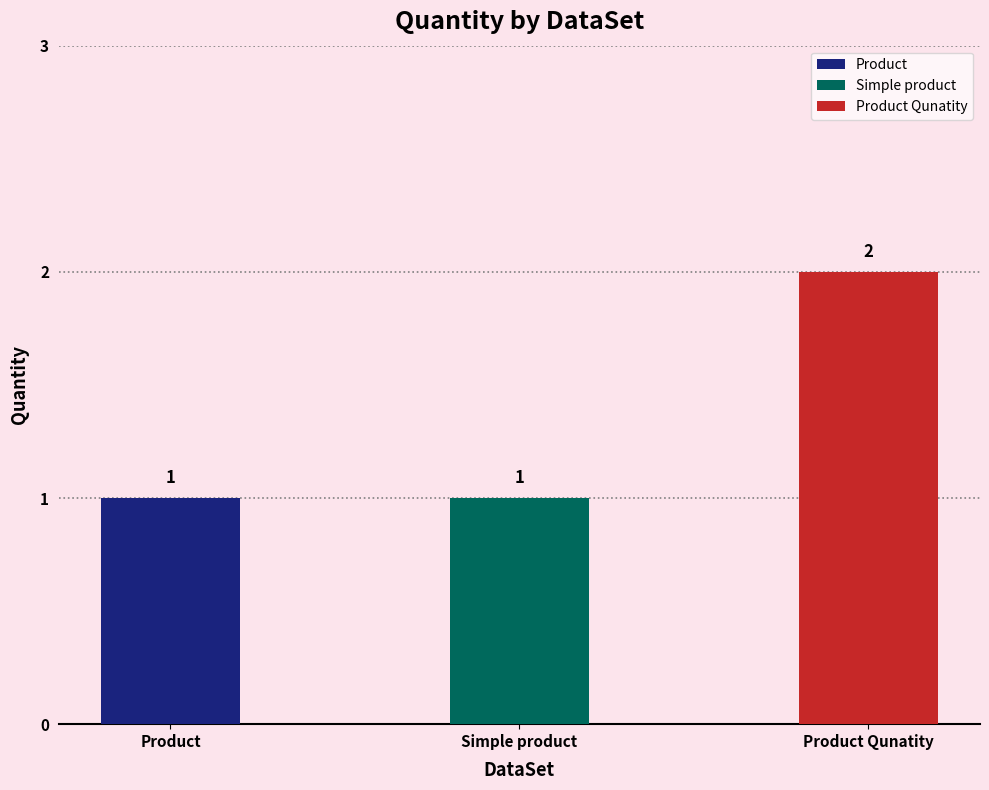

What is the maximum value shown in the chart?

2